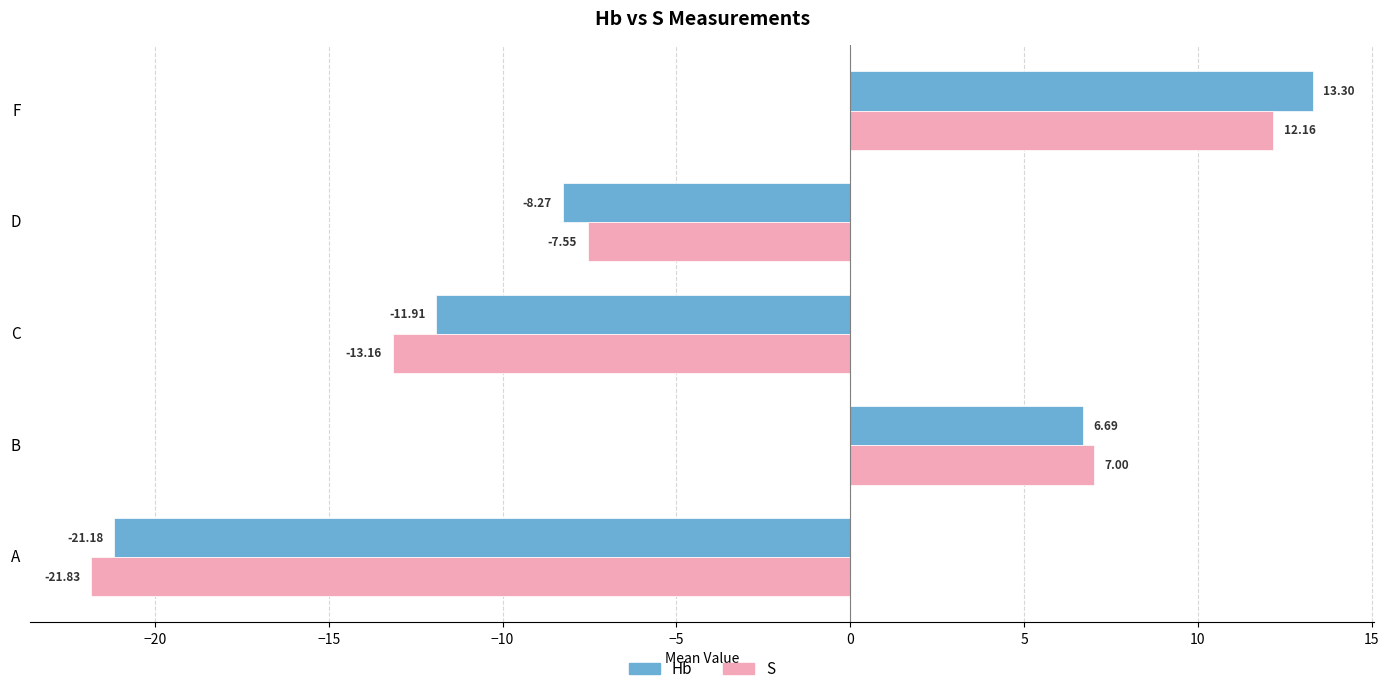

What is the spread (max minus min) of values at F?

1.1